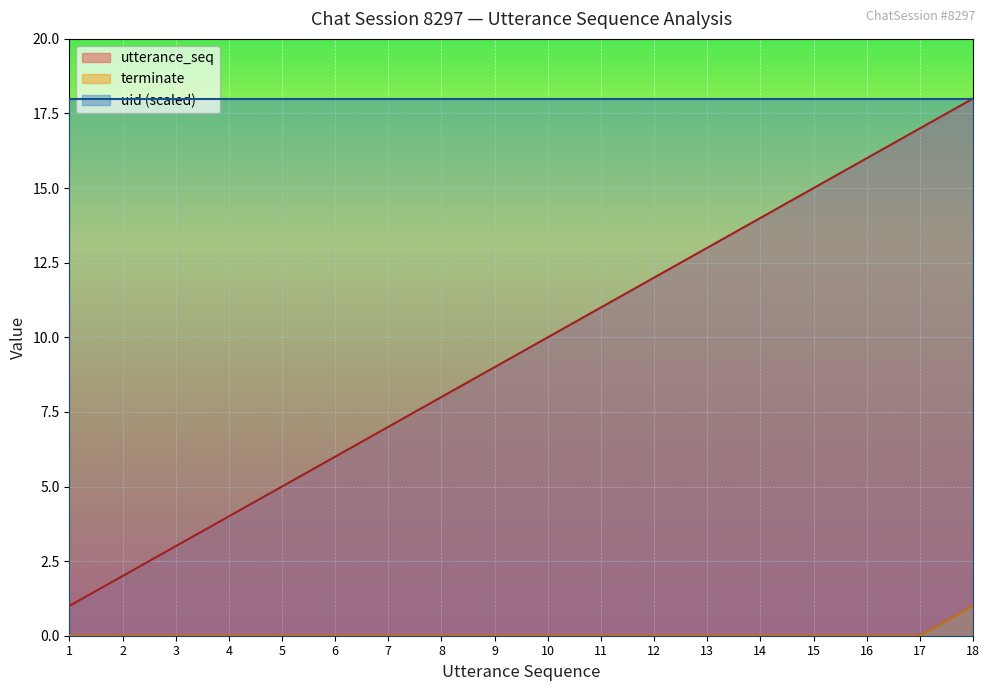

True or false: terminate has a value of 0 at 17.

True